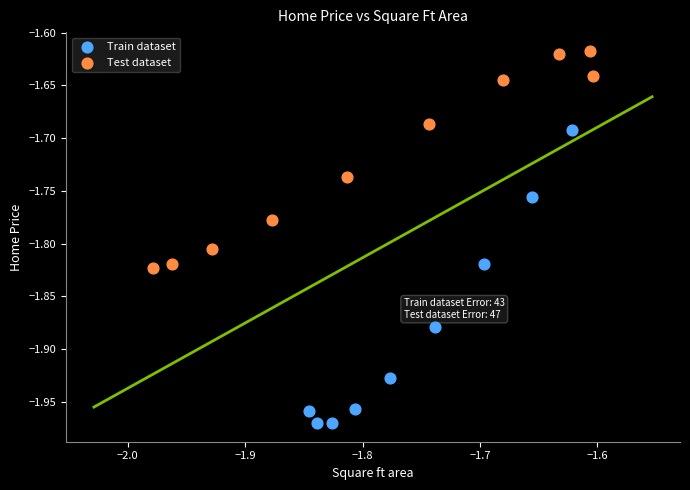

Which series has the largest Y range (max minus min)?

Train dataset